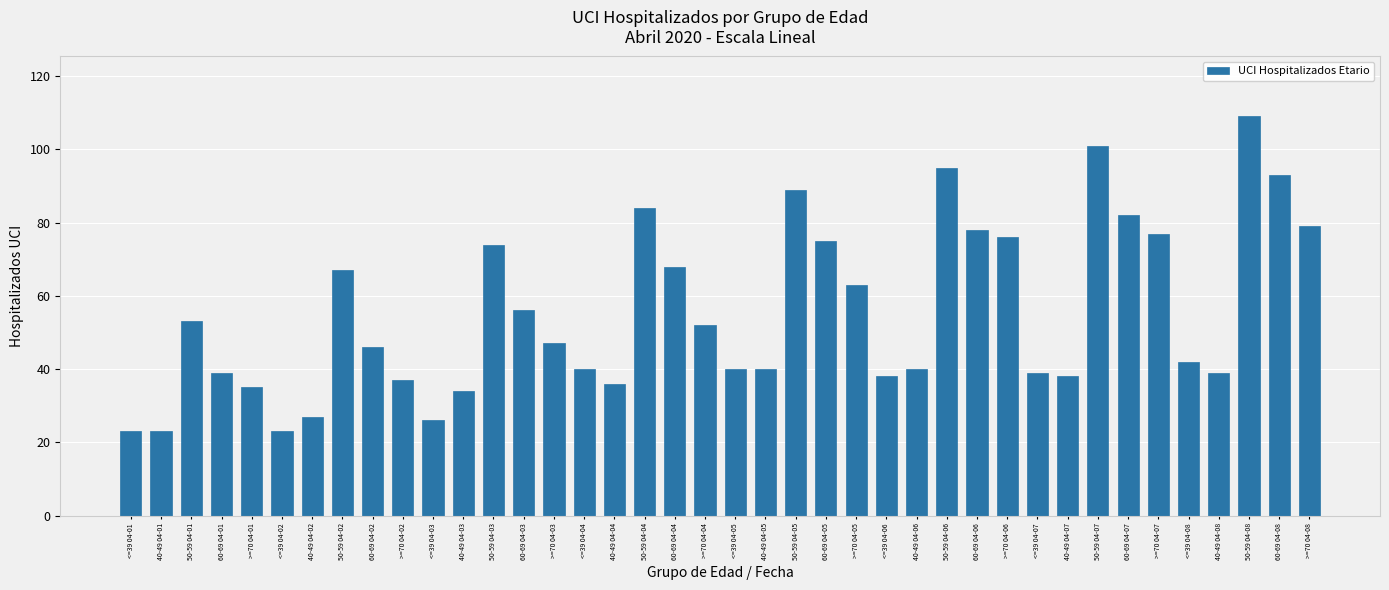

What is the change in value from 50-59 04-04 to 40-49 04-06?

-44